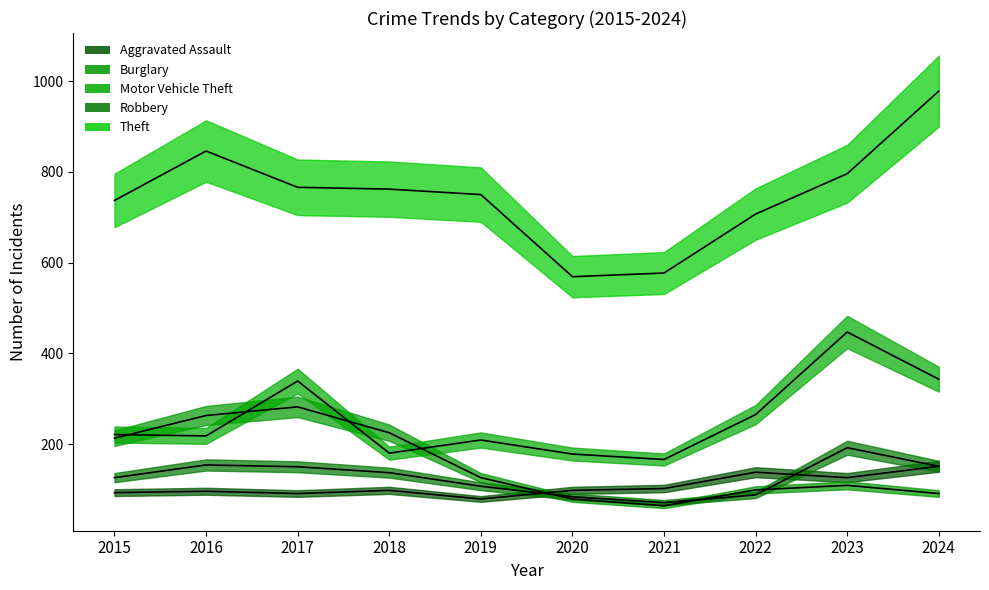

Where do Motor Vehicle Theft and Burglary first cross each other?

2015 and 2016